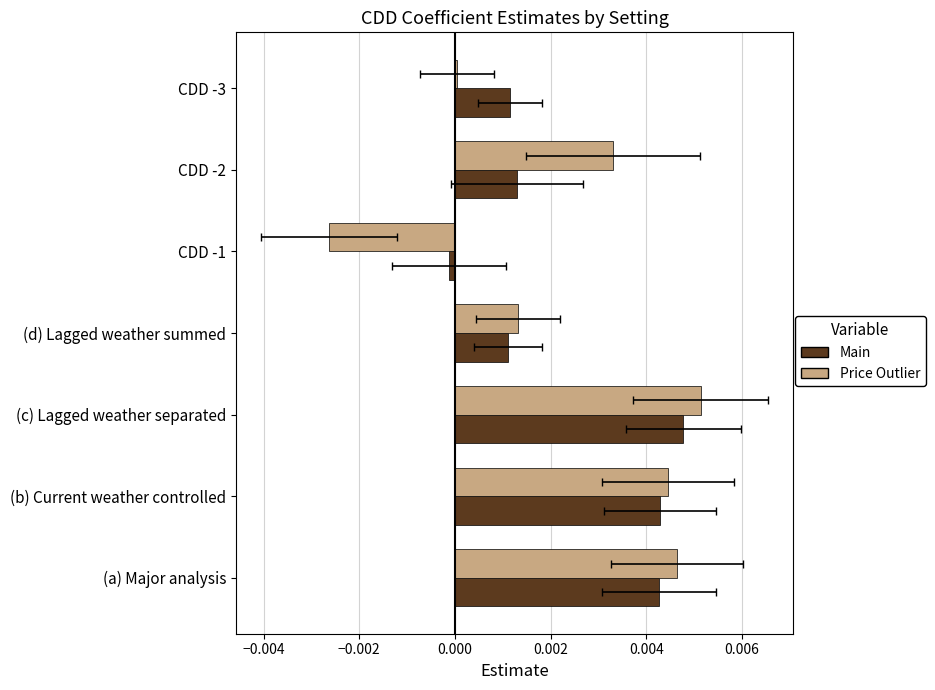

The Price Outlier series shows 0.0 at CDD -2. True or false?

True